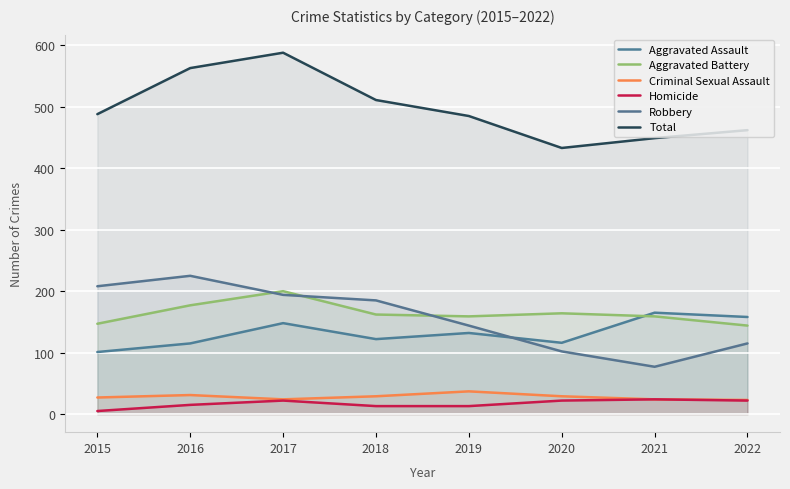

What are all the series names shown in the legend?

Aggravated Assault, Aggravated Battery, Criminal Sexual Assault, Homicide, Robbery, Total